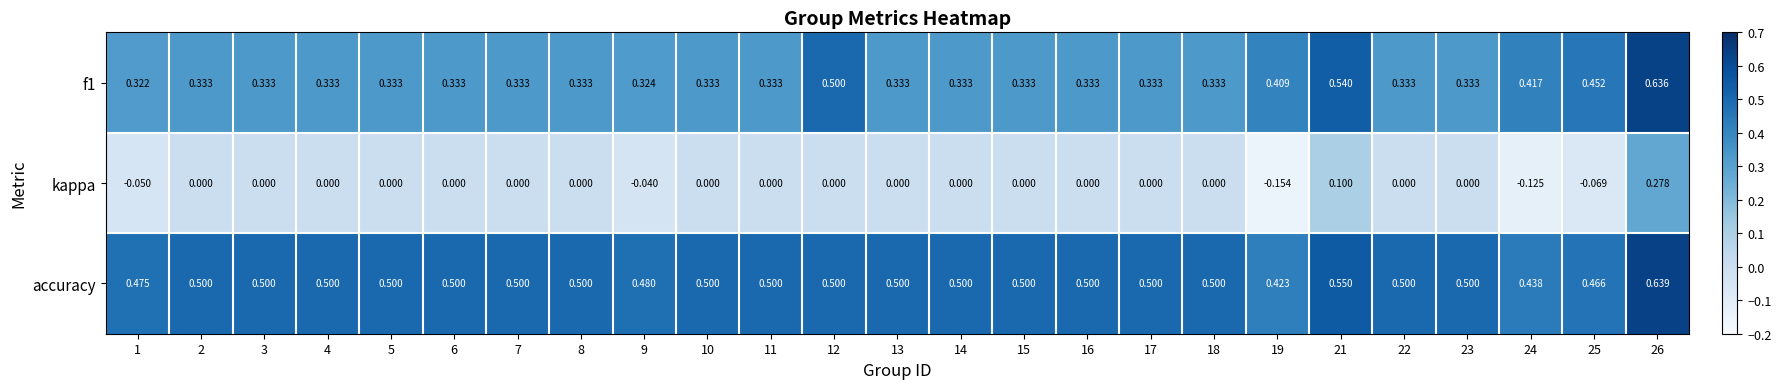

List the series in order of their peak value, highest first.

accuracy, f1, kappa